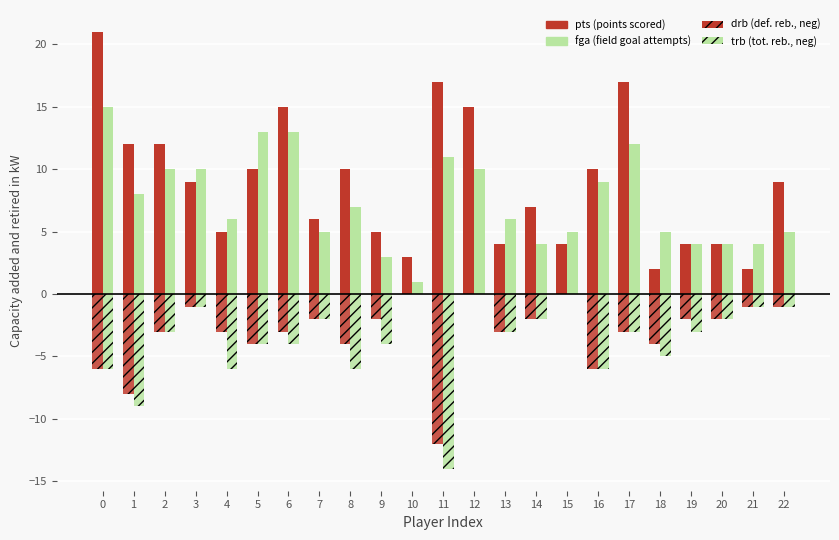

Are the bars horizontal?

No